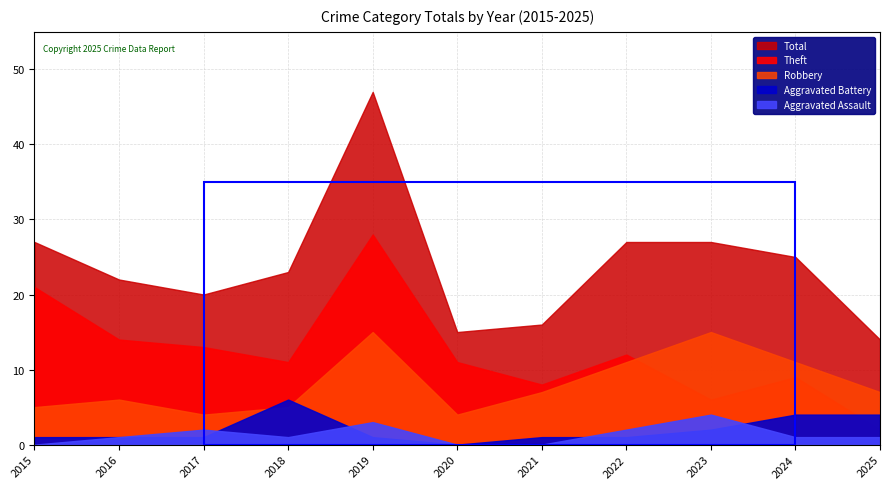

What is the maximum value shown in the chart?

47